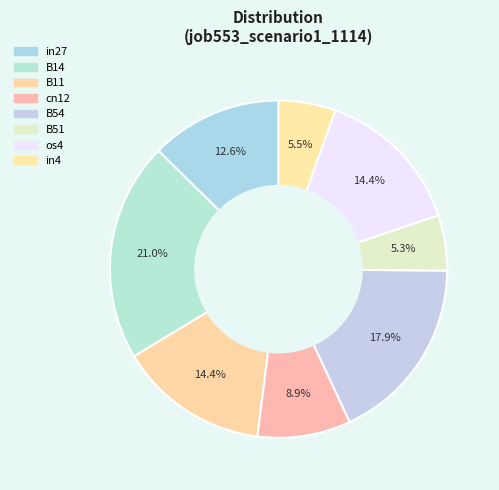

Is it true that B11 is 26% of the pie?

False